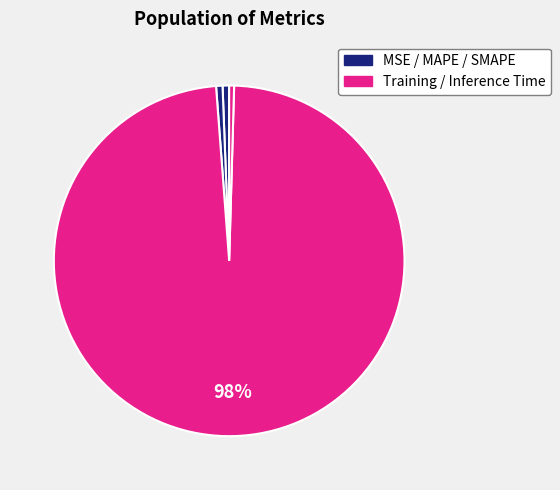

Does any single category account for the majority?

Yes